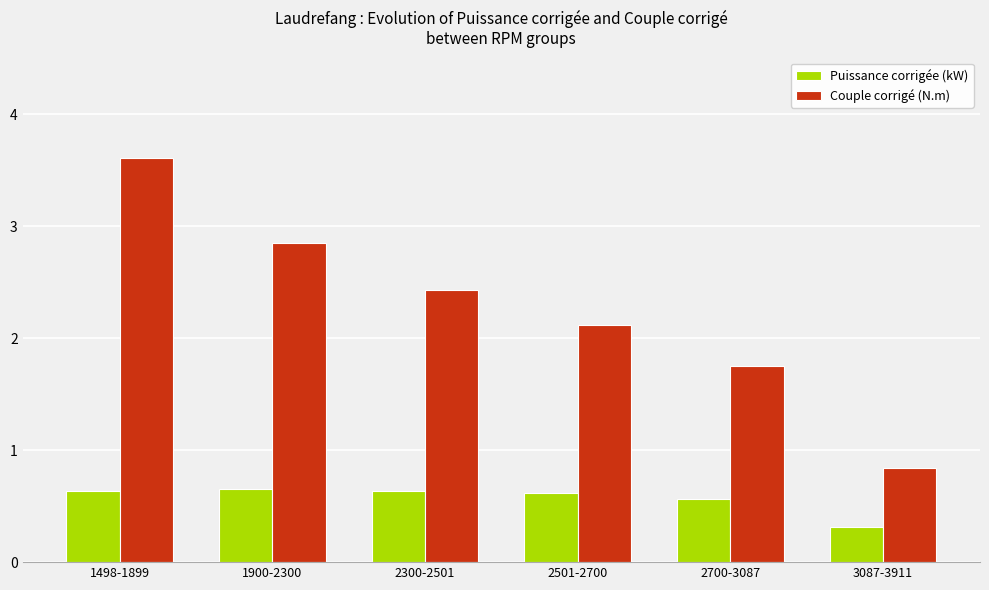

Rank the series by their maximum value, from highest to lowest.

Couple corrigé (N.m), Puissance corrigée (kW)